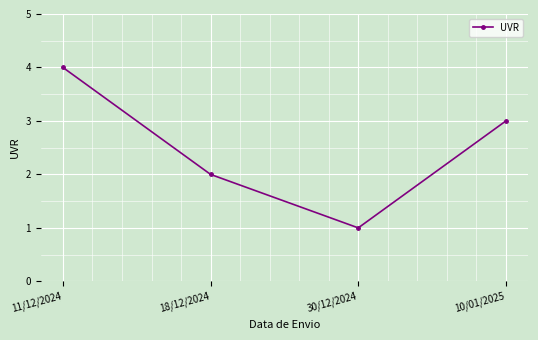

What is the change in value from 11/12/2024 to 18/12/2024?

-2